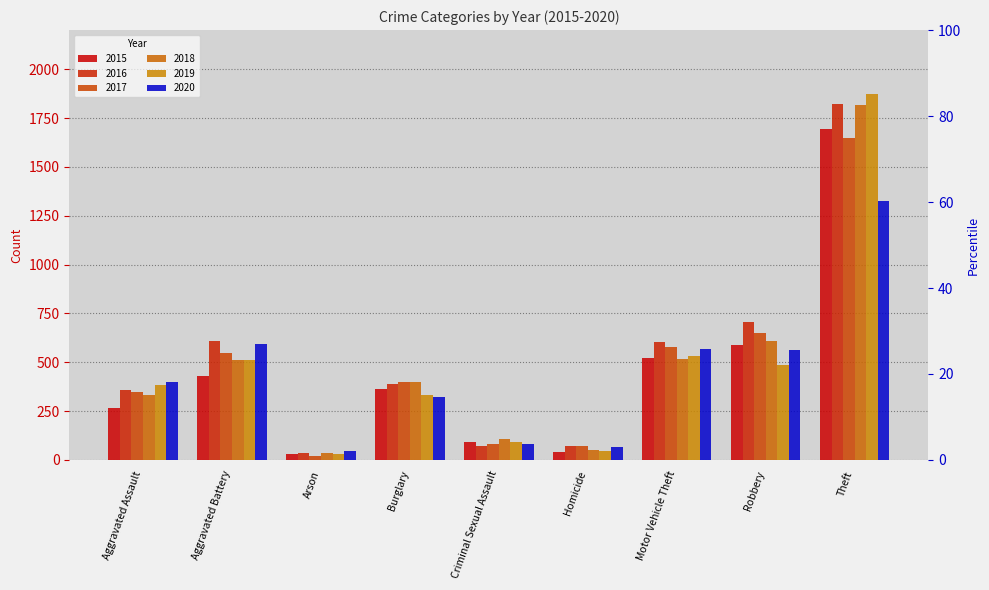

List the series in order of their peak value, highest first.

2019, 2016, 2018, 2015, 2017, 2020